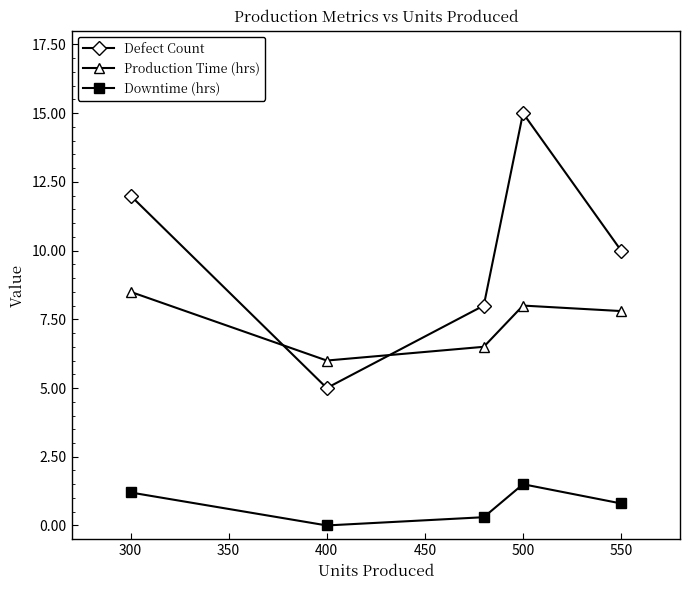

How many interior local peaks does the Downtime (hrs) series have?

1